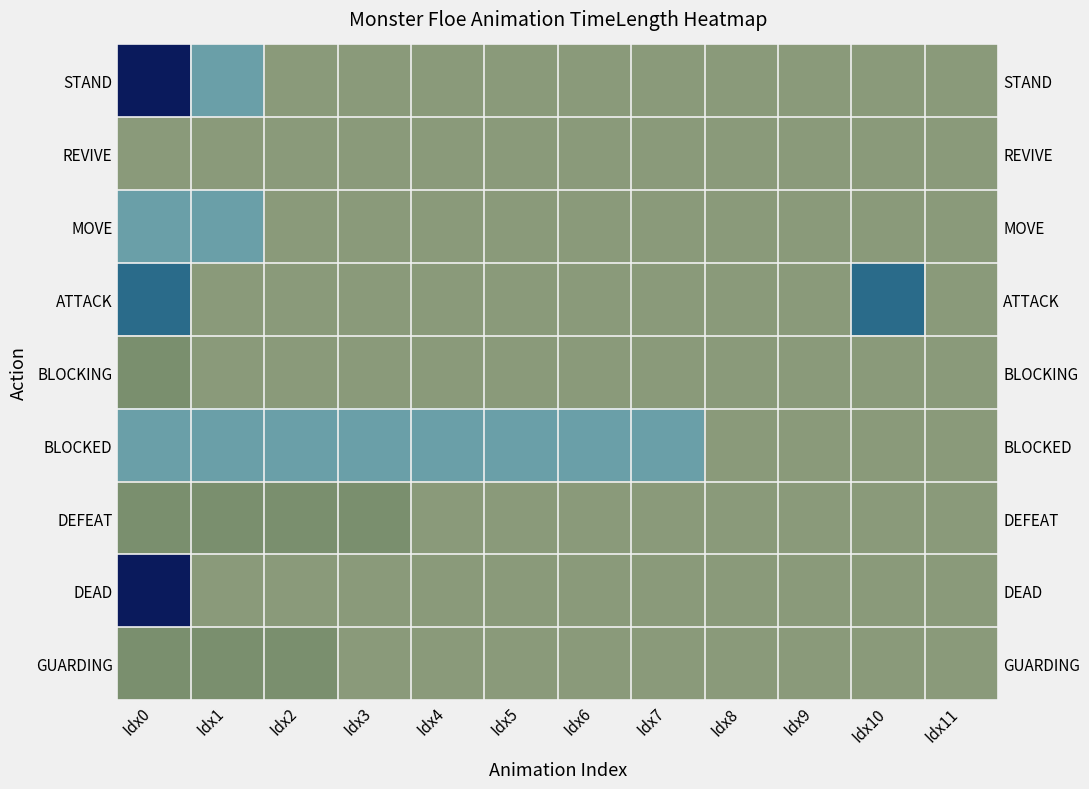

At which label is GUARDING closest to 0?

Idx3